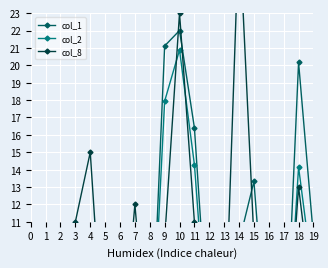

At which label does col_8 reach its peak?

14